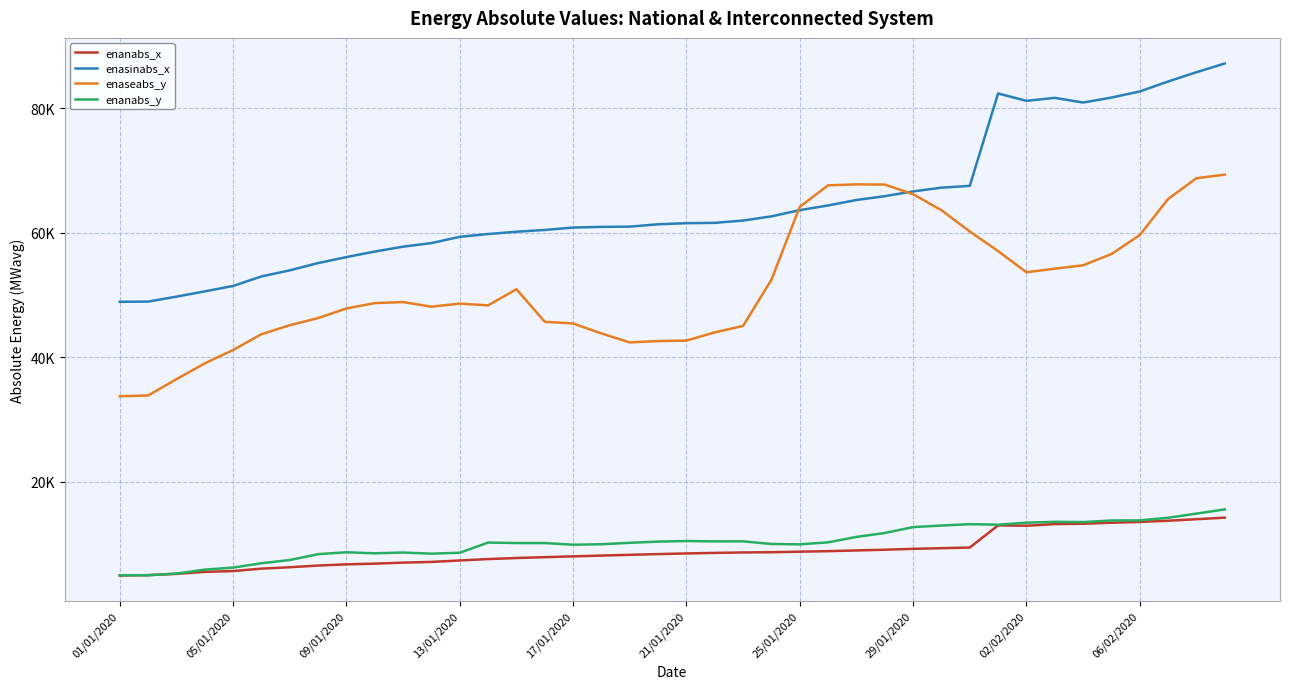

Which series has the largest total across all categories?

enasinabs_x